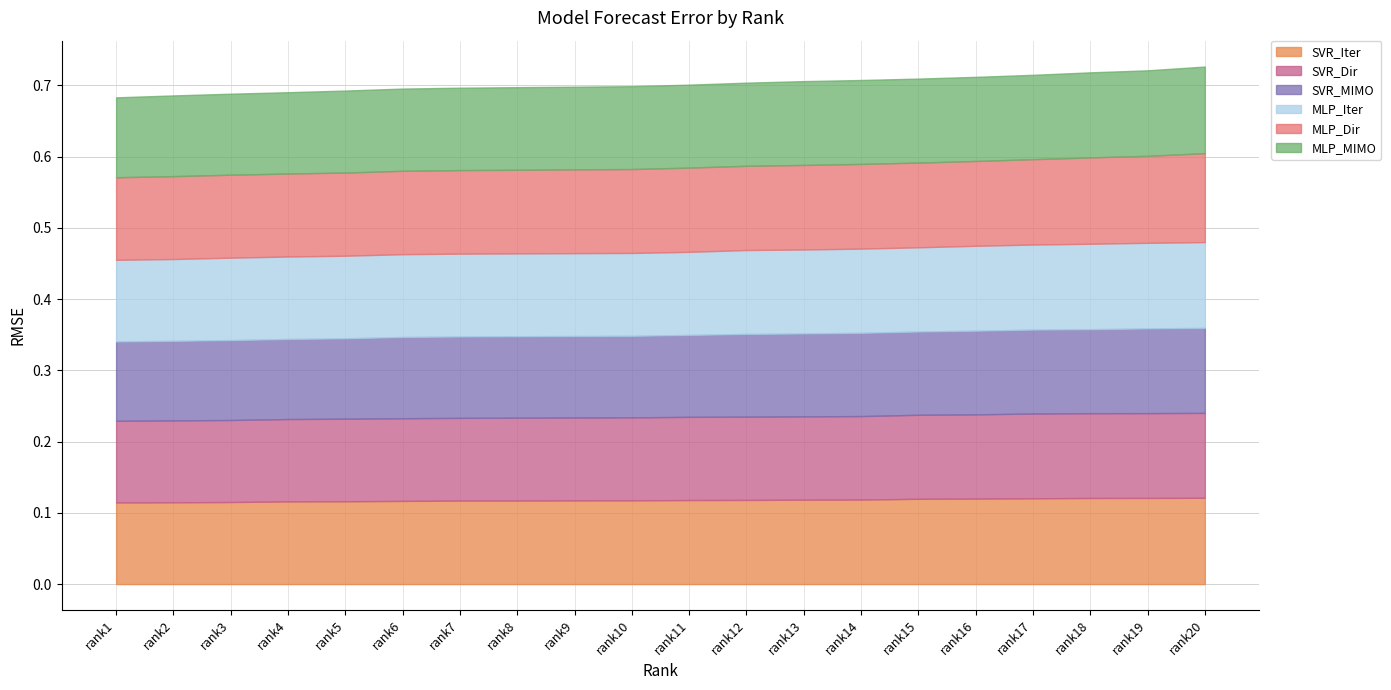

Where do MLP_MIMO and SVR_Iter first cross each other?

rank19 and rank20